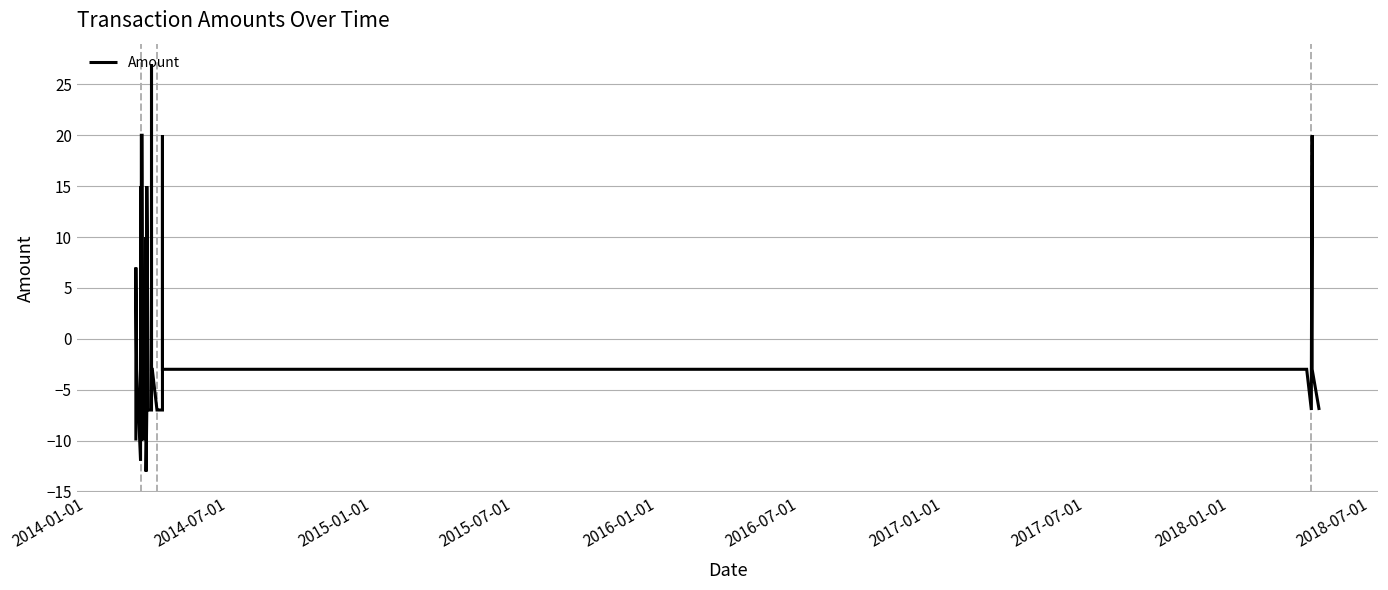

What is the label of the 28th point from the right?

2015-01-01